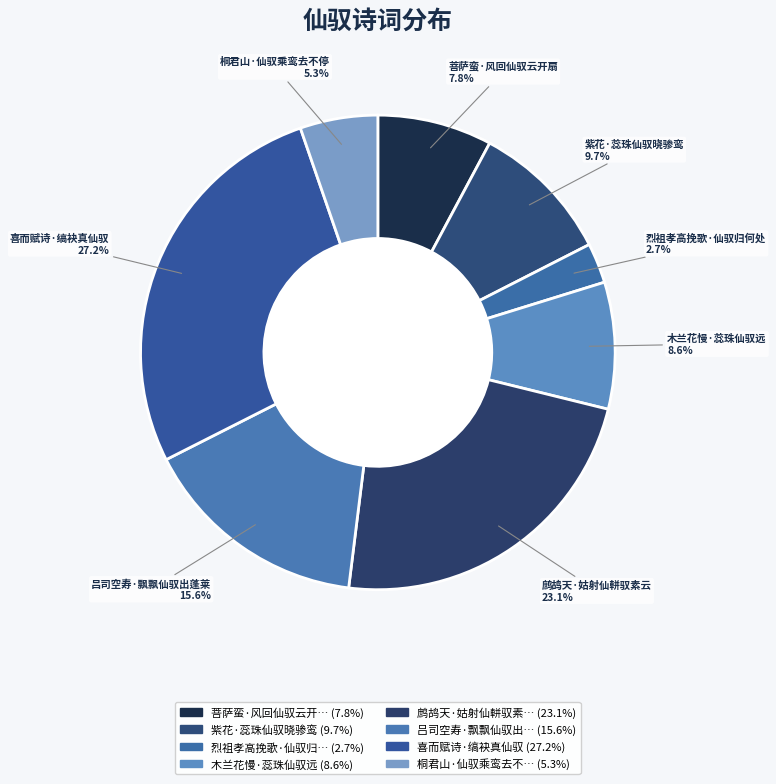

How many segments does this pie chart have?

8